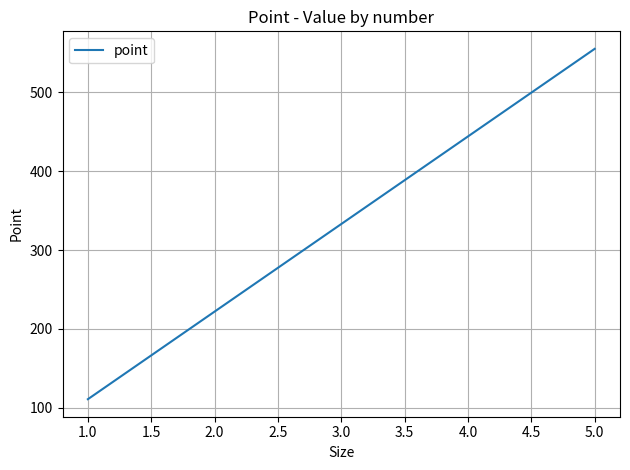

Between 2.0 and 3.0, which is larger?

3.0